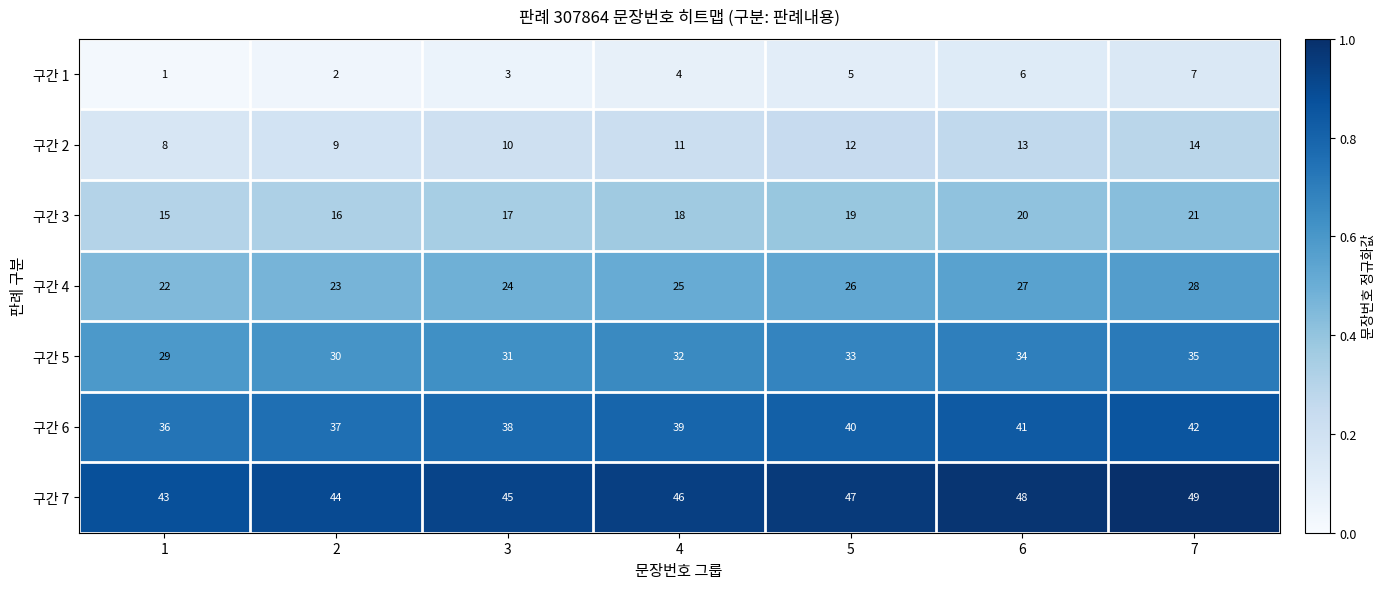

List the series in order of their peak value, lowest first.

구간 1, 구간 2, 구간 3, 구간 4, 구간 5, 구간 6, 구간 7